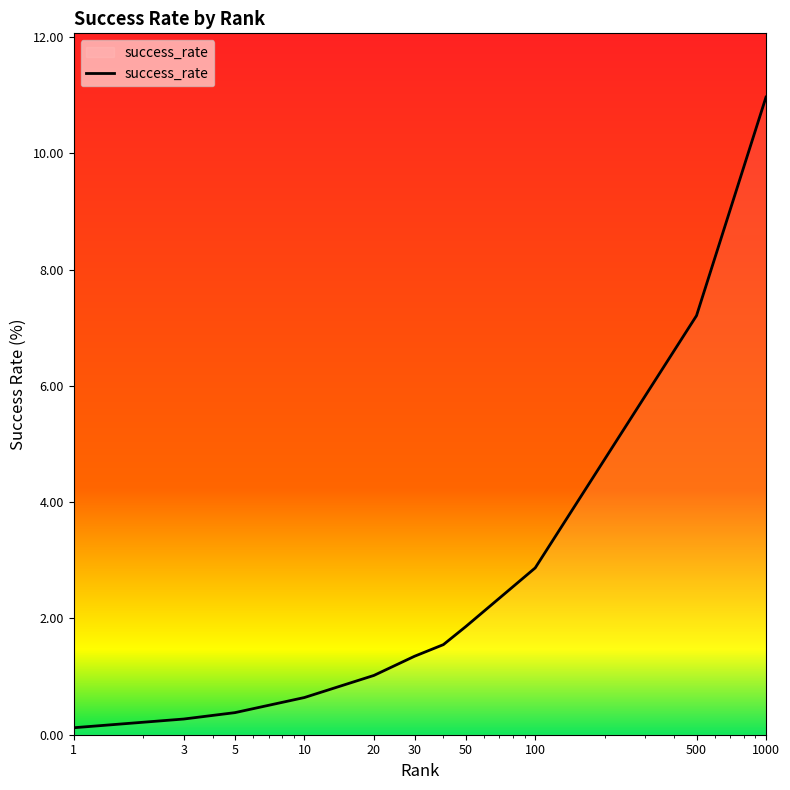

What is the maximum value shown in the chart?

11.0